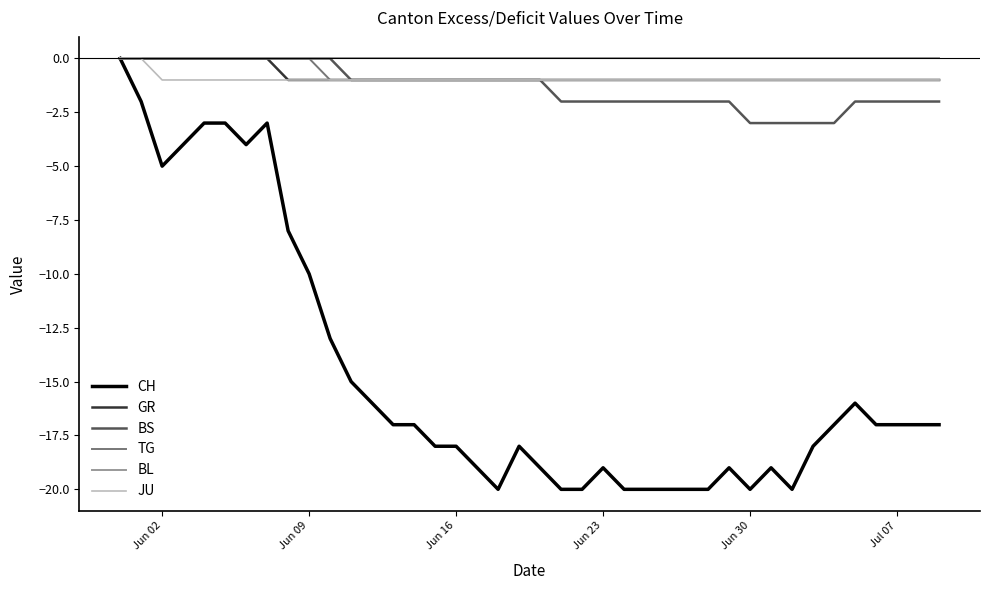

How many lines are shown in the chart?

6